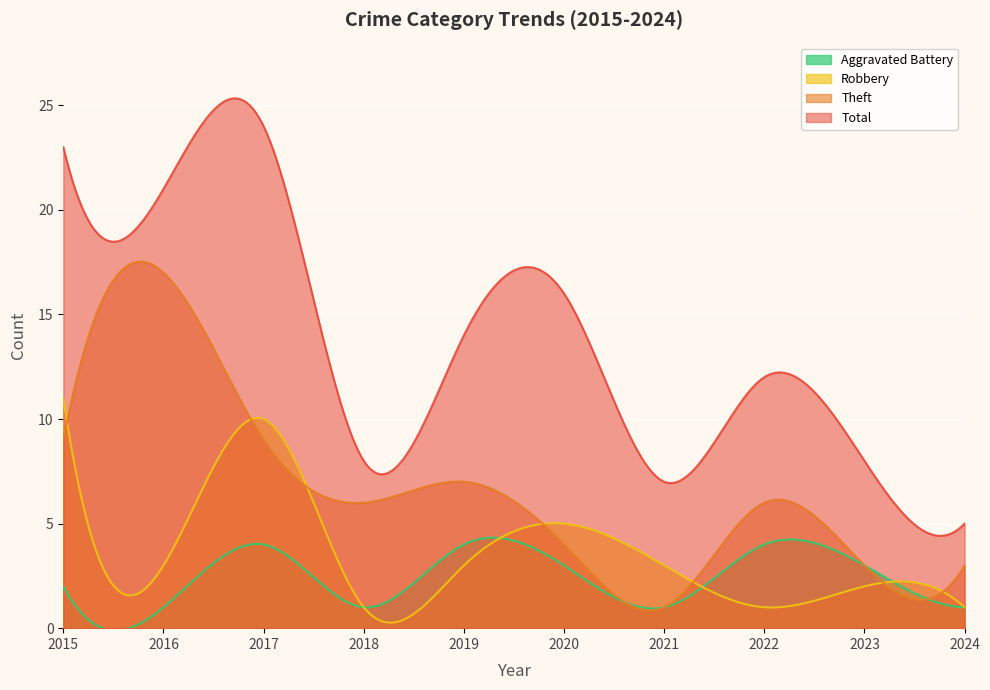

True or false: Aggravated Battery has more than 0 interior local peaks.

True